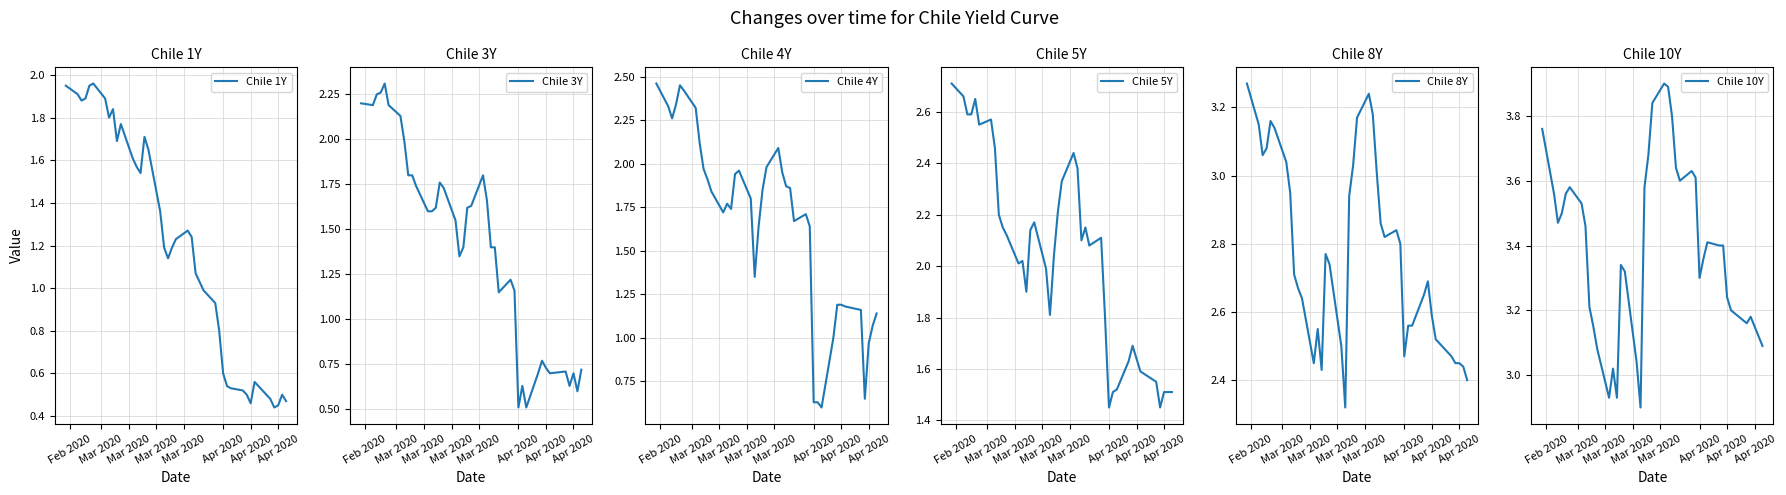

What is the value of the Chile 10Y point at the 40th from the left?

3.1